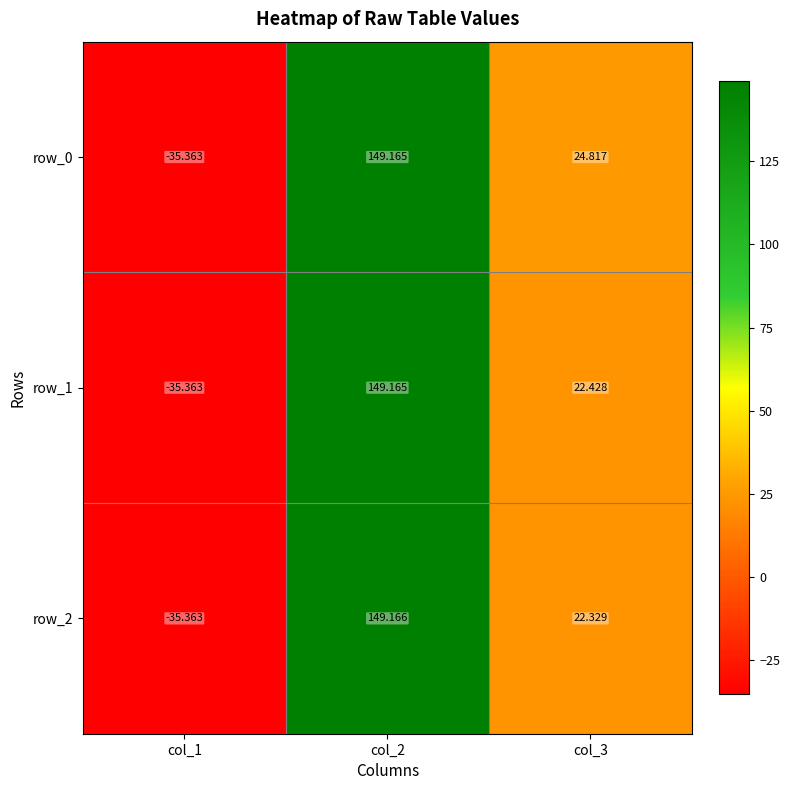

How many data points in row_1 are less than 22?

1